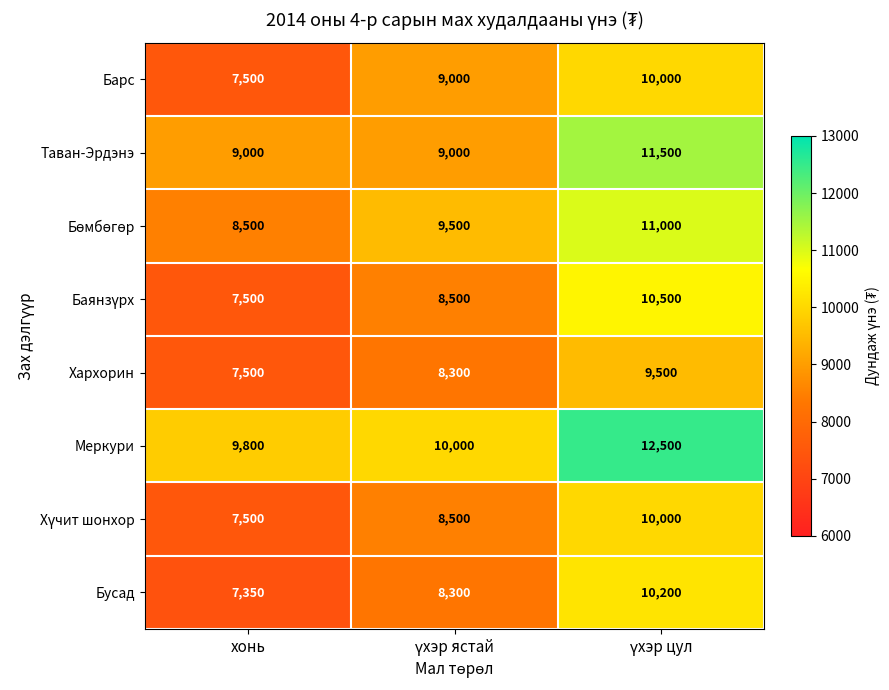

The Хархорин series shows 7500 at хонь. True or false?

True